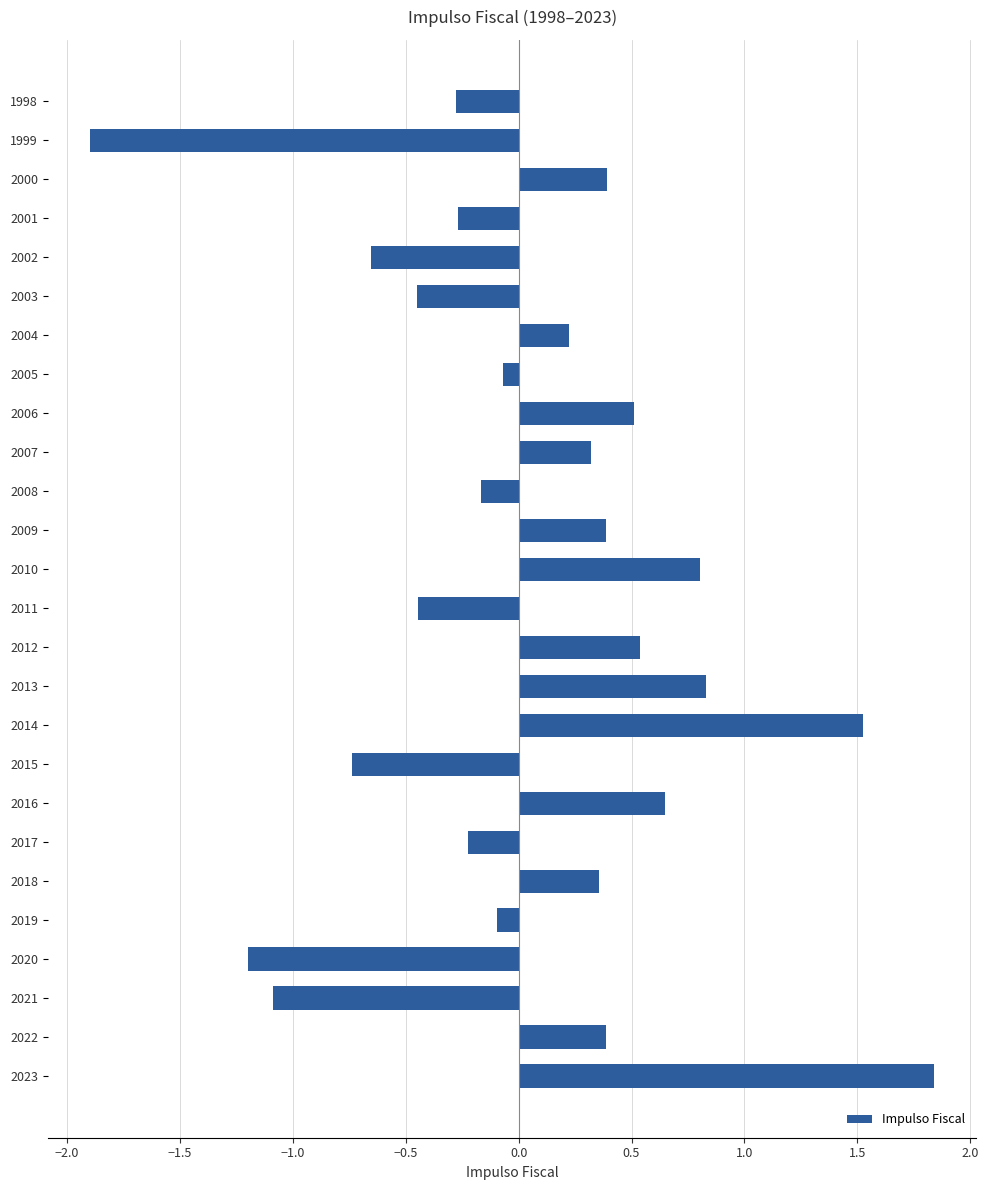

How many values are below 0?

13